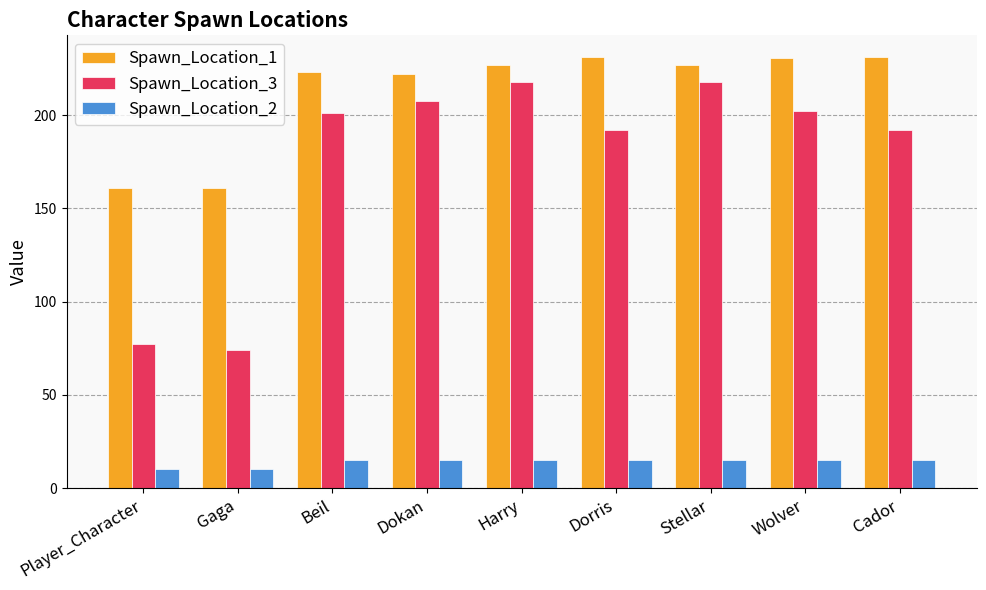

True or false: Spawn_Location_3 has a value of 293.7 at Beil.

False